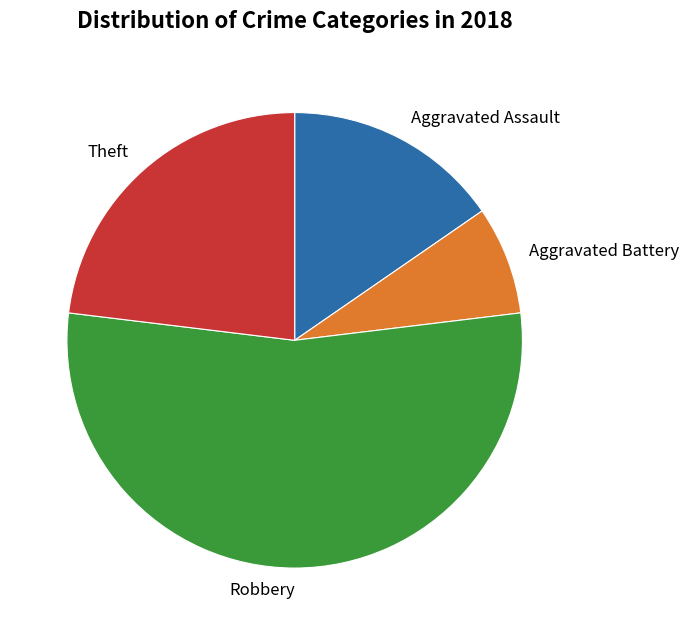

Is there any slice that represents more than half of the pie?

Yes